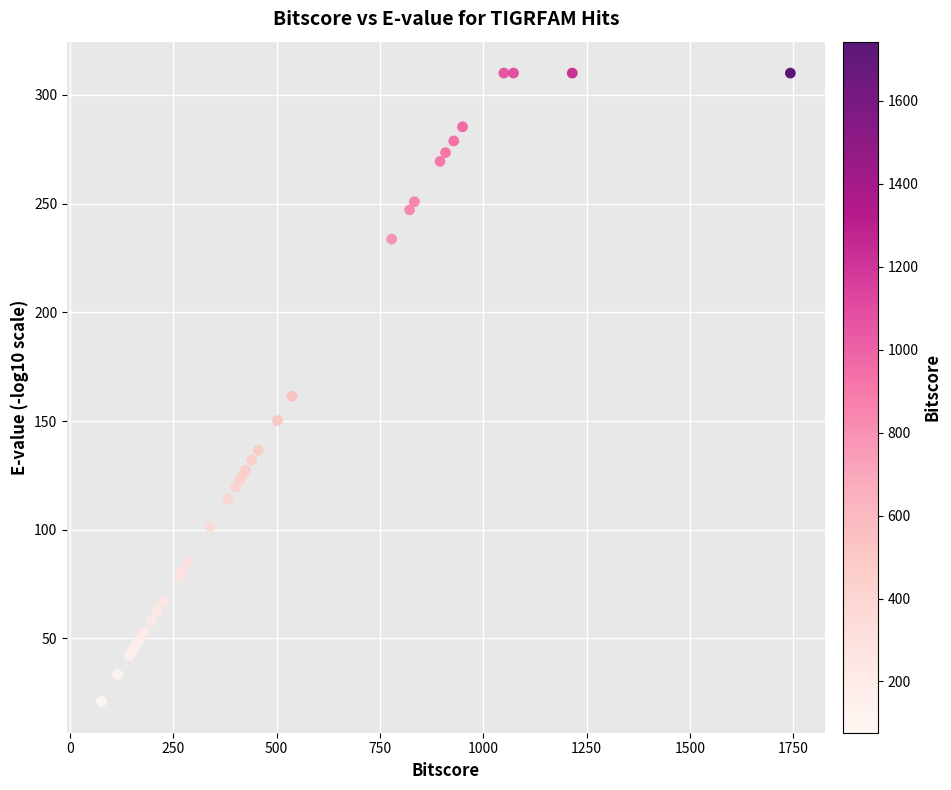

What Y value in the scatter plot is closest to 165?

161.4